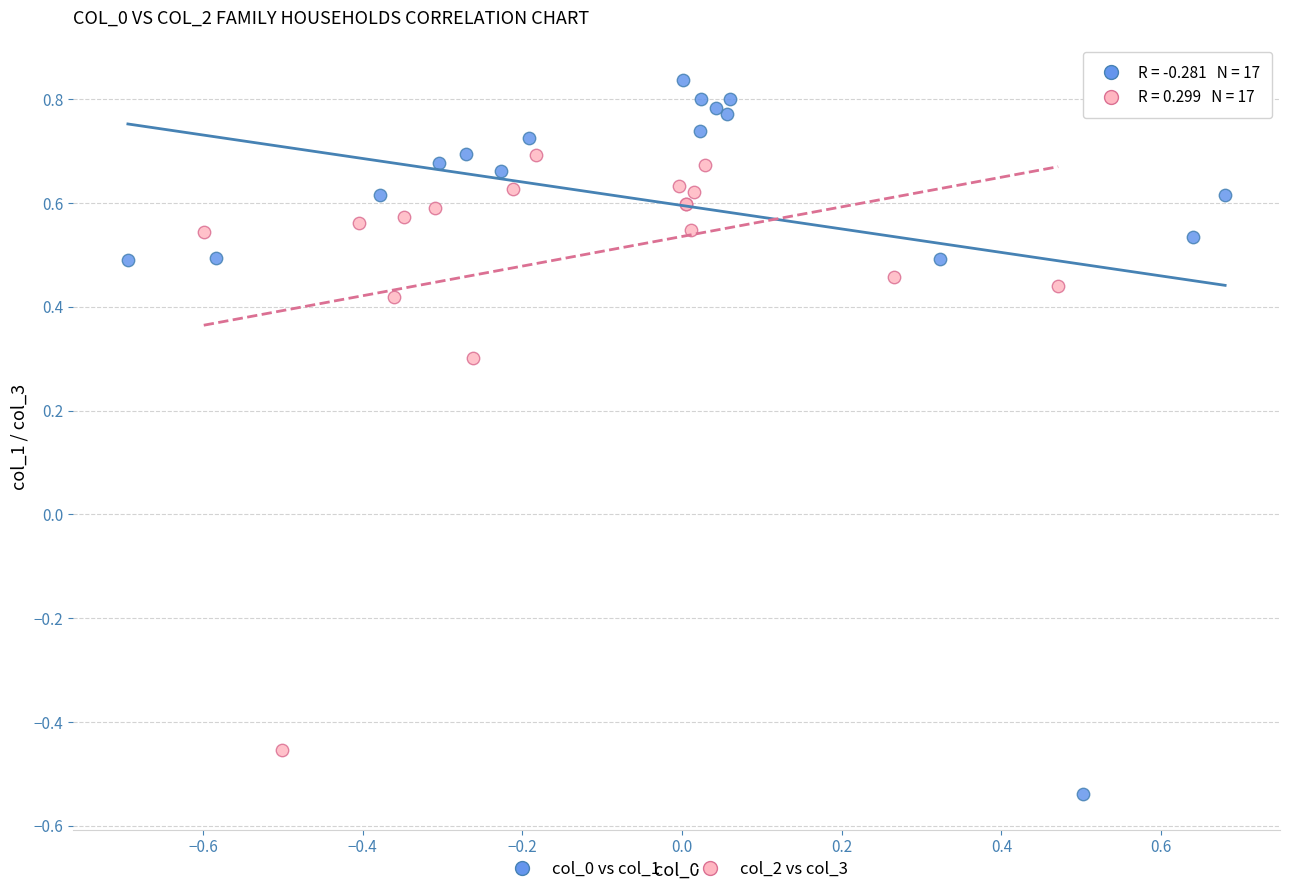

Which series contains the lowest Y value?

col_0 vs col_1